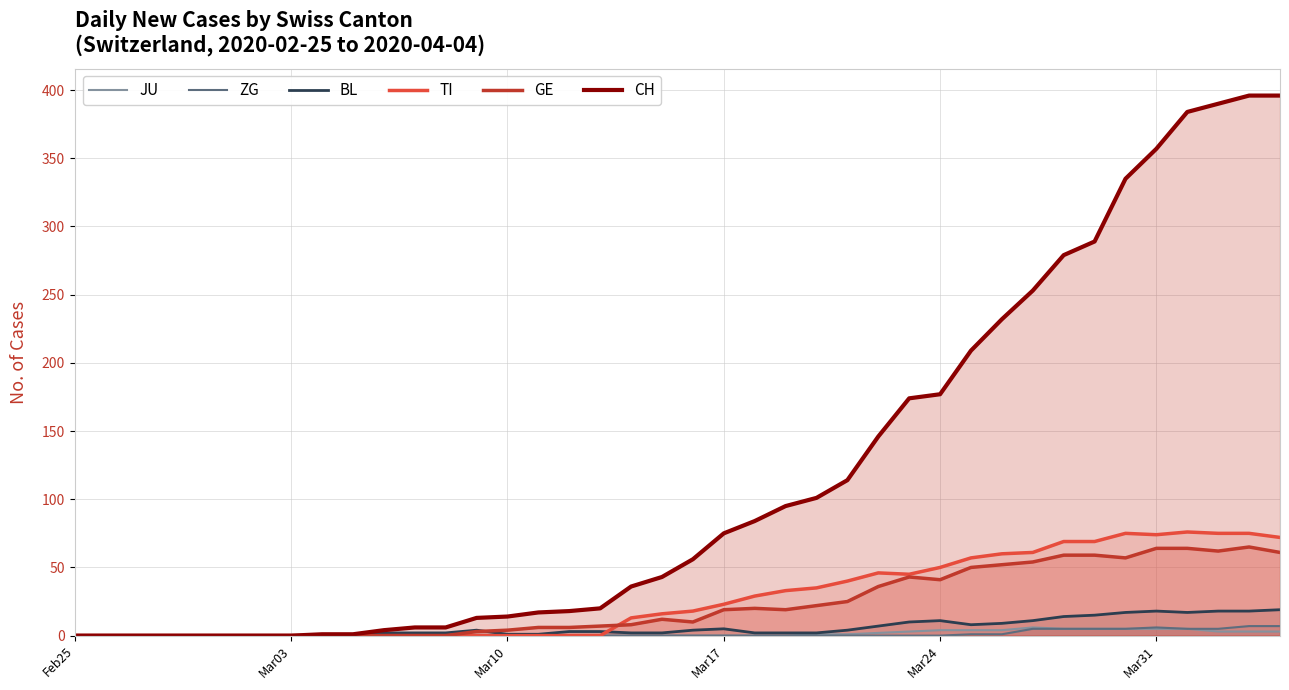

Which series has the largest range (max minus min)?

CH